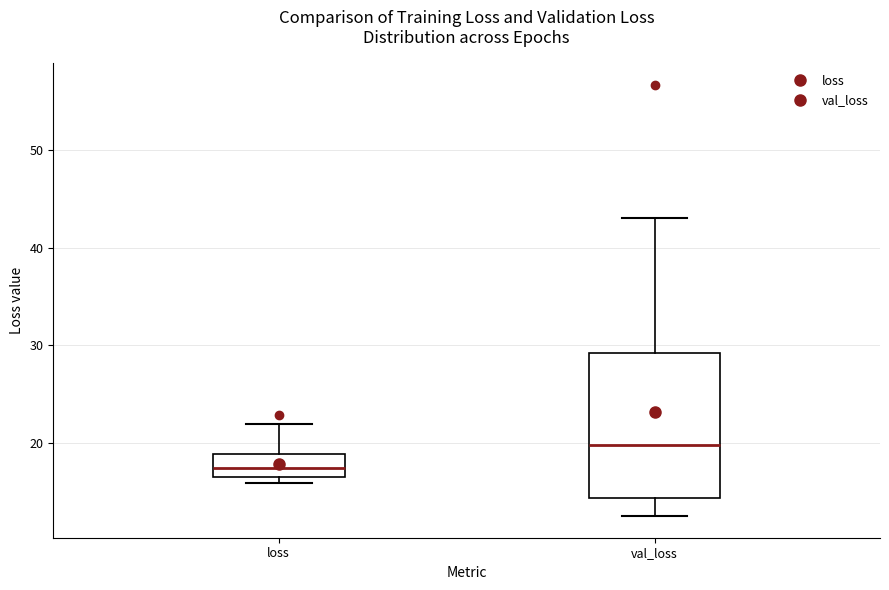

Reading left to right, transcribe this box plot: for each box, give where its median line is, the range the box spans, and where its two whiskers end, as read against the y-axis. The values are not printed on the chart, so give them approximately, as read against the axis.

loss: median 17 (inside the box), box 17 to 19, whiskers 16 to 22
val_loss: median 20, box 14 to 29, whiskers 13 to 43